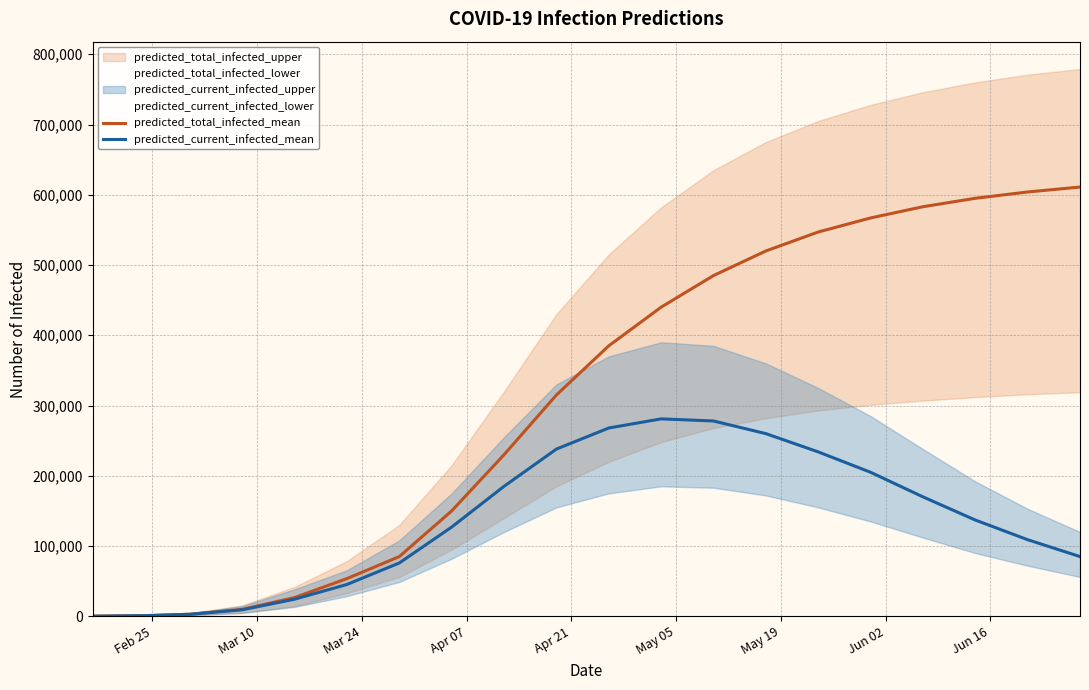

True or false: predicted_total_infected_mean and predicted_current_infected_mean cross at least once.

False